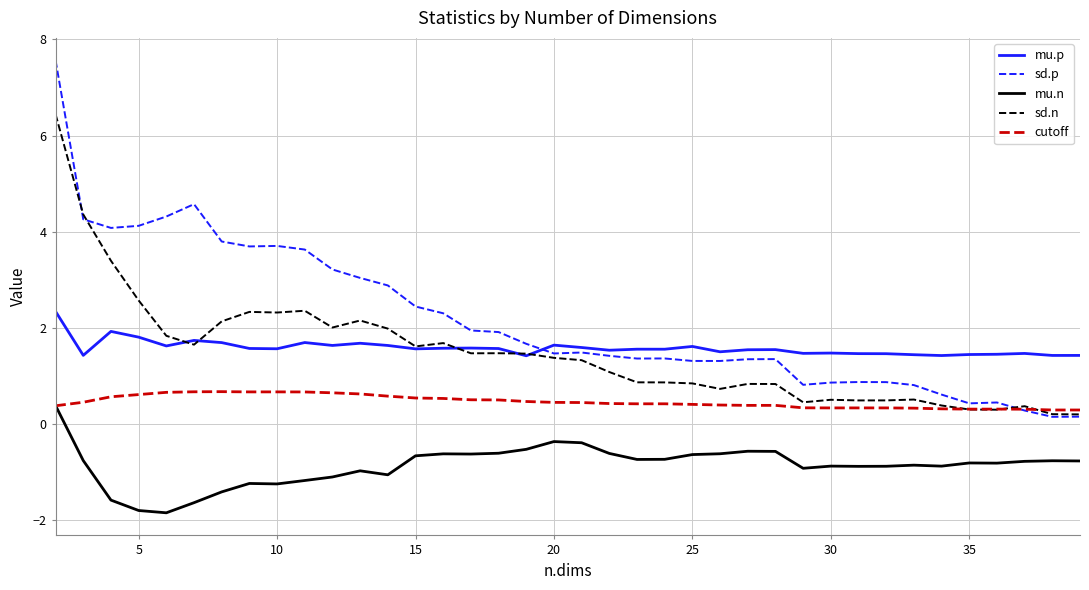

Which series has the largest total across all categories?

sd.p